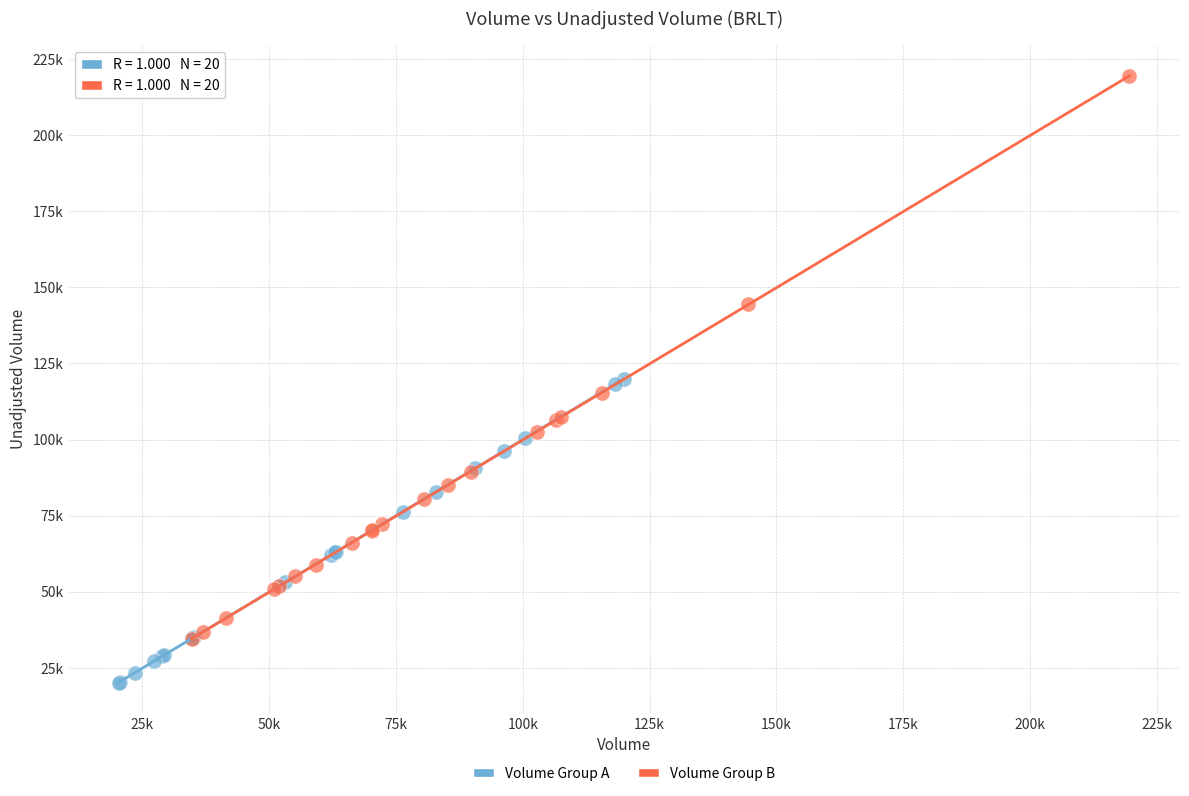

Which series reaches the minimum Y coordinate?

Volume Group A